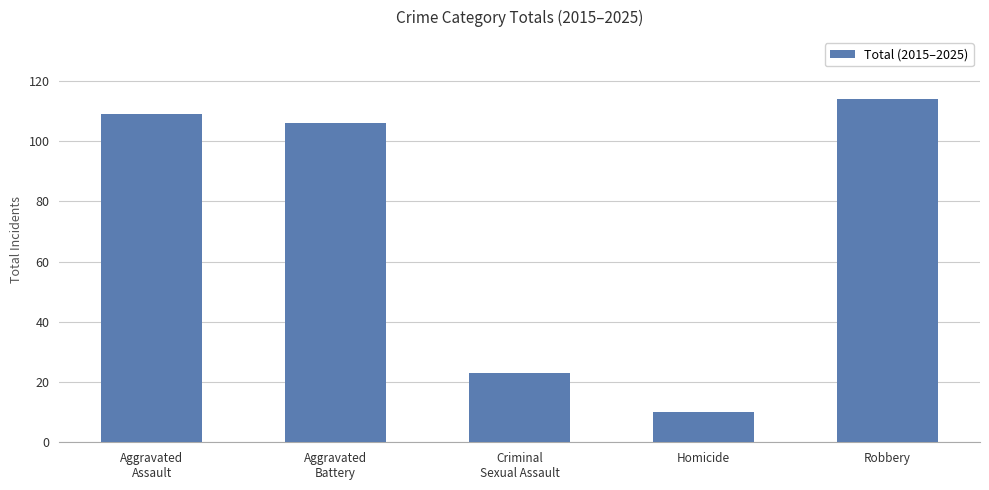

What is the label of the 1st bar from the right?

Robbery